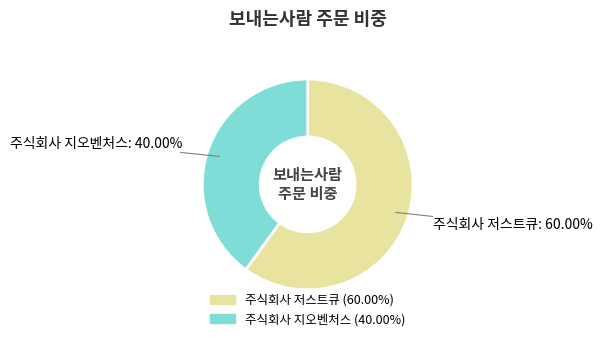

Rank the categories by value from lowest to highest.

주식회사 지오벤처스, 주식회사 저스트큐